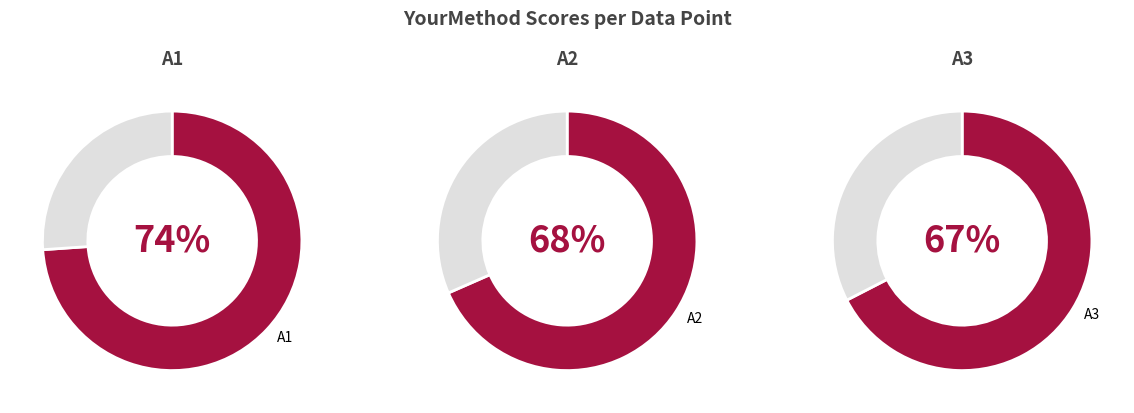

Combined, what portion of the pie is A1 and A2?

67.9%